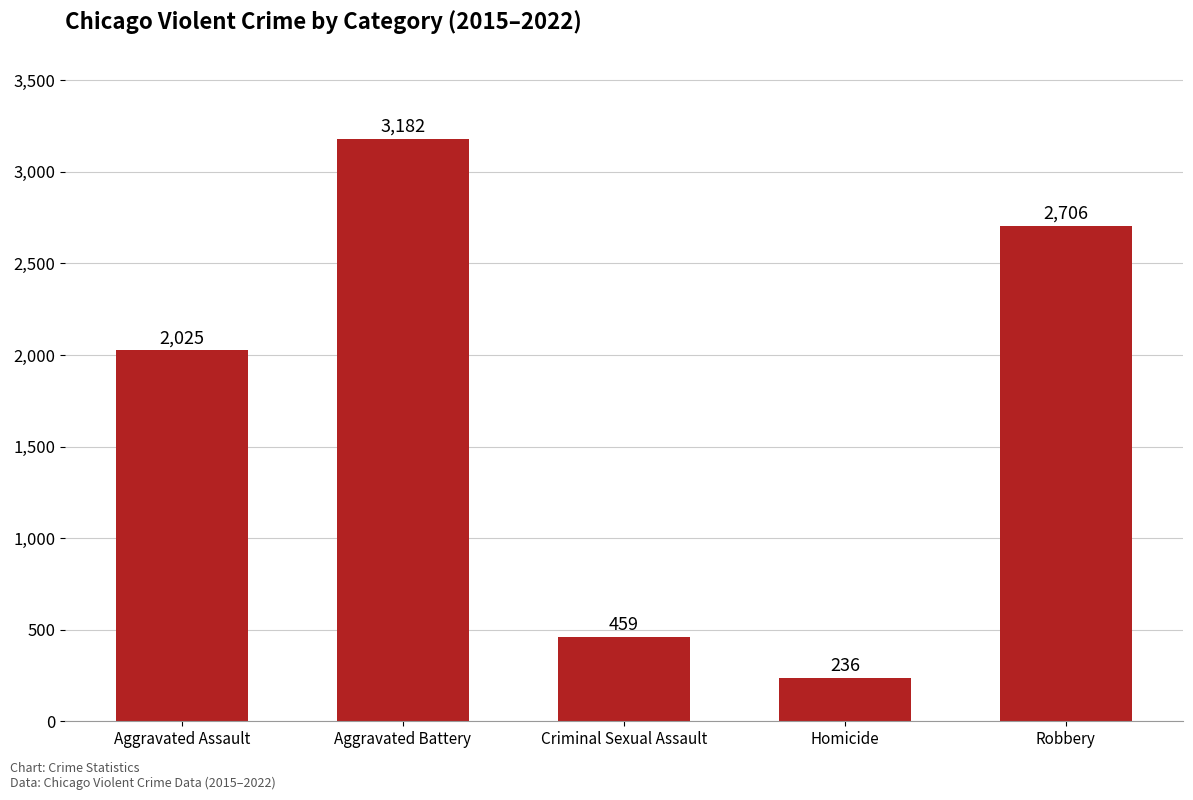

At which label is the value closest to 1709?

Aggravated Assault